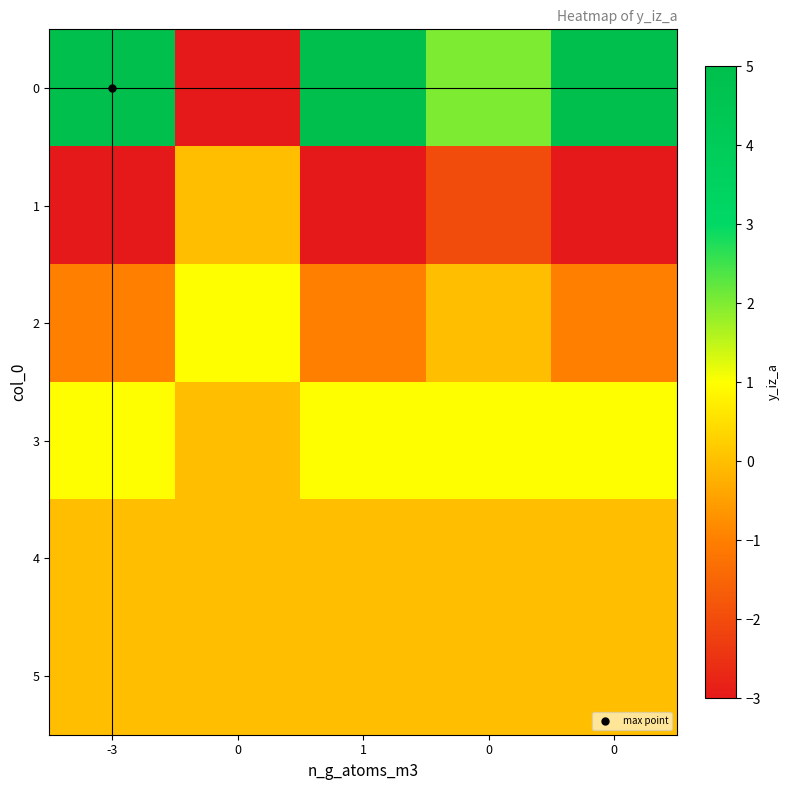

At which category does the chart reach its peak across all series?

-3